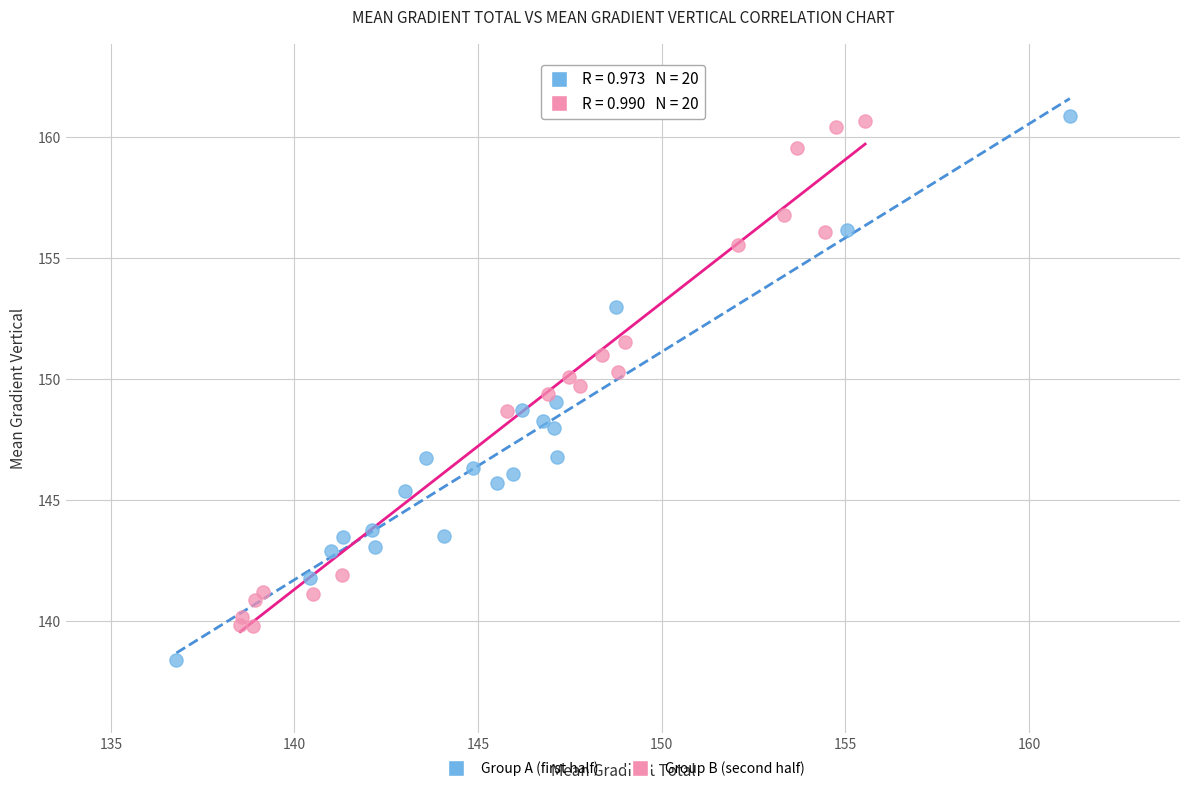

Which series contains the lowest Y value?

Group A (first half)